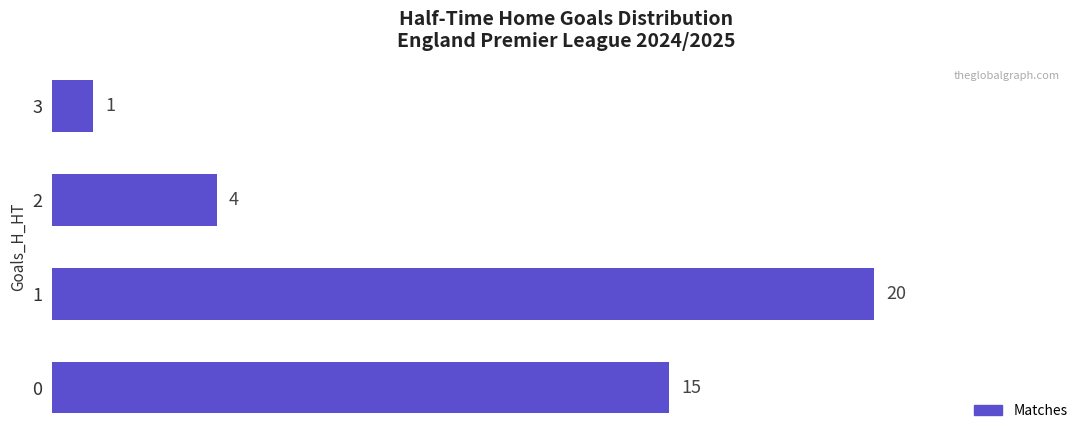

Reading bottom to top, what are all the values shown in this chart?

0=15	1=20	2=4	3=1